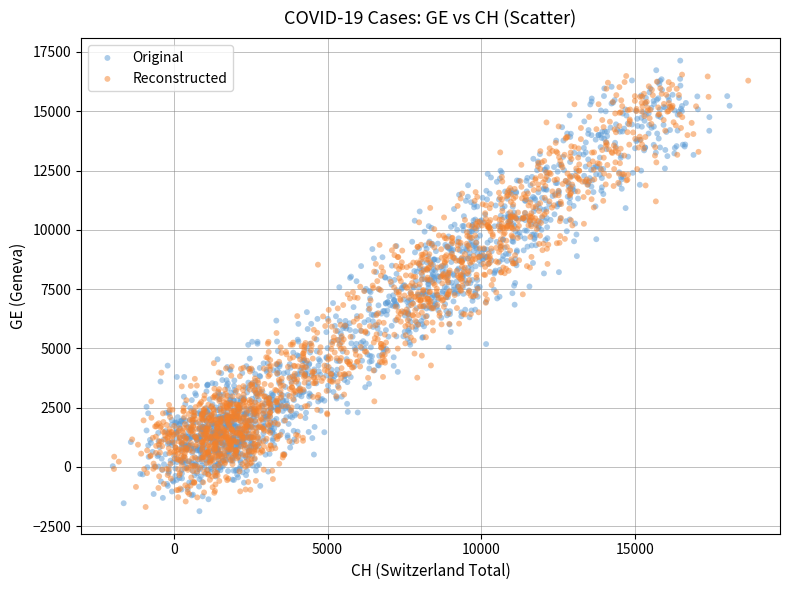

Which series reaches the maximum Y coordinate?

Original